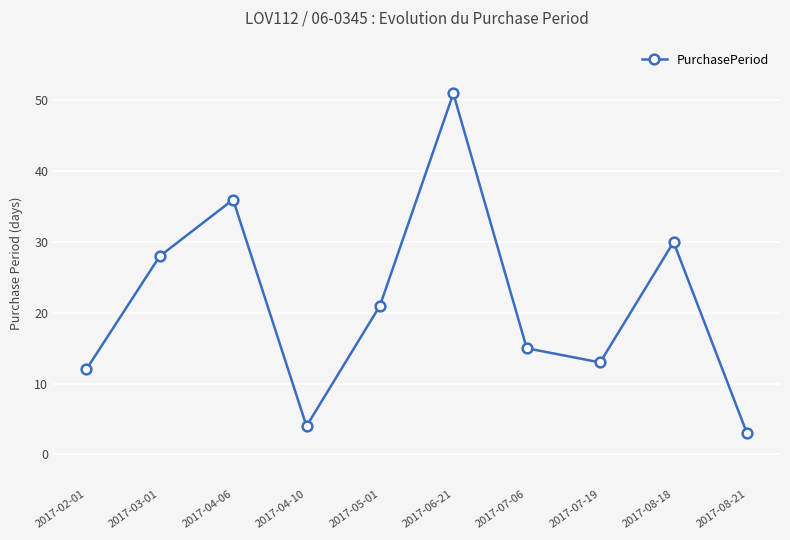

List the labels in order of value, largest first.

2017-06-21, 2017-04-06, 2017-08-18, 2017-03-01, 2017-05-01, 2017-07-06, 2017-07-19, 2017-02-01, 2017-04-10, 2017-08-21